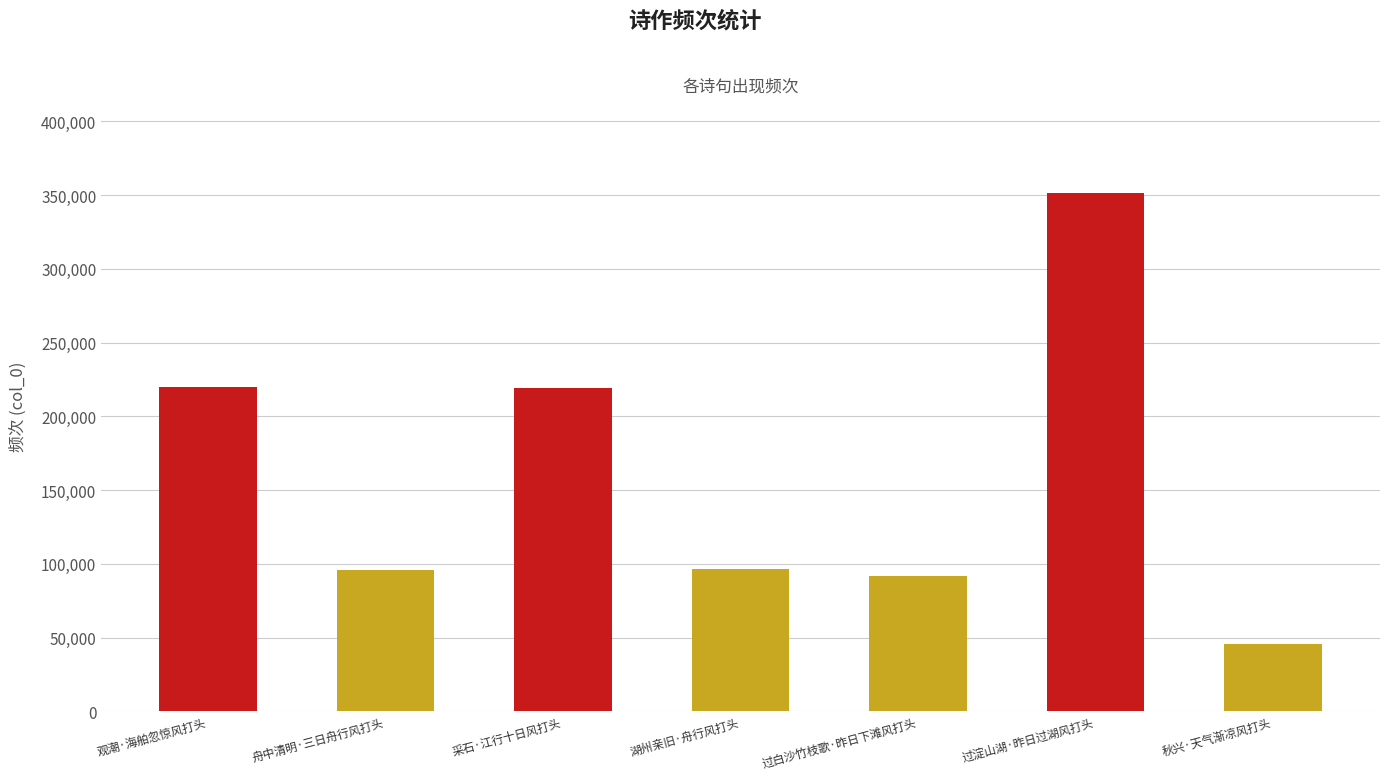

What is the approximate value at 采石·江行十日风打头, to the nearest 50?

219150